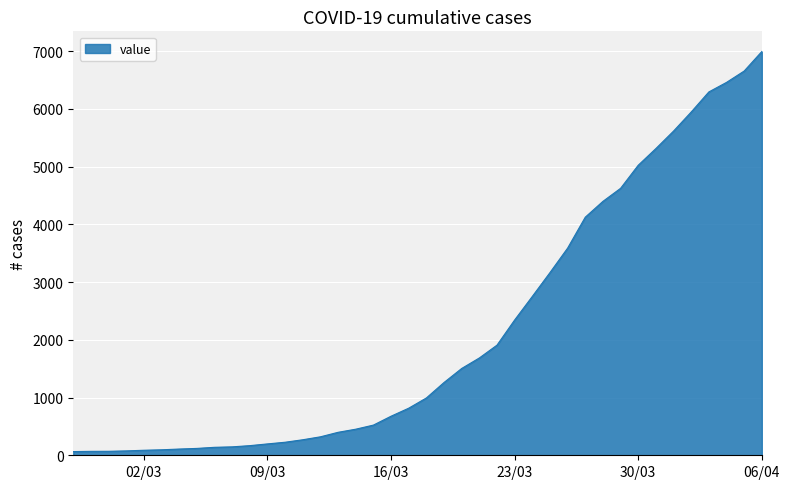

What is the difference between the maximum and minimum values?

6931